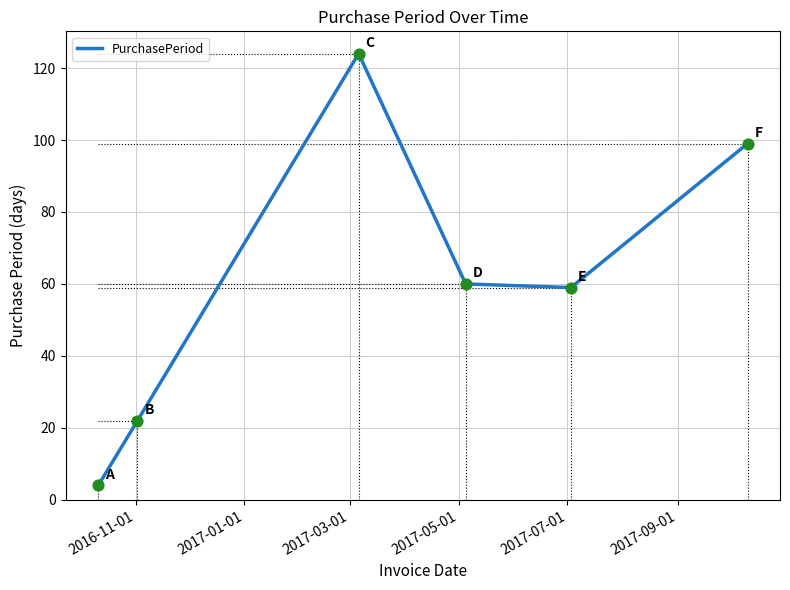

True or false: there are more than 1 points higher than both neighbors.

False